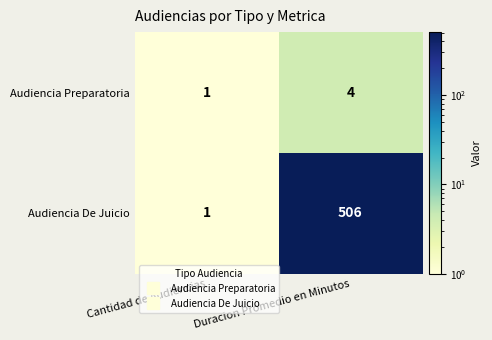

Which series has the widest spread of values?

Audiencia De Juicio